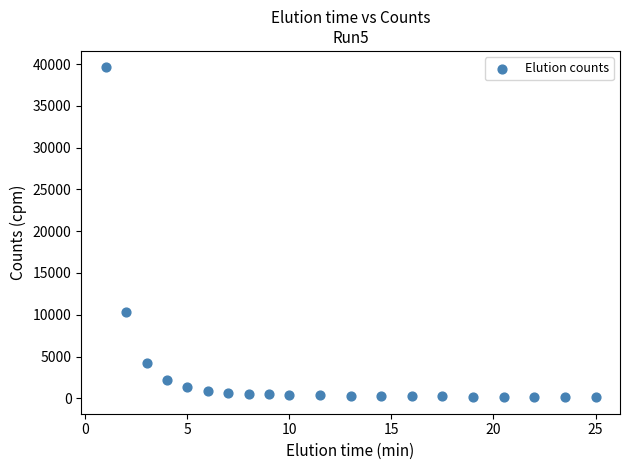

What Y value in the scatter plot is closest to 19861?

10341.4